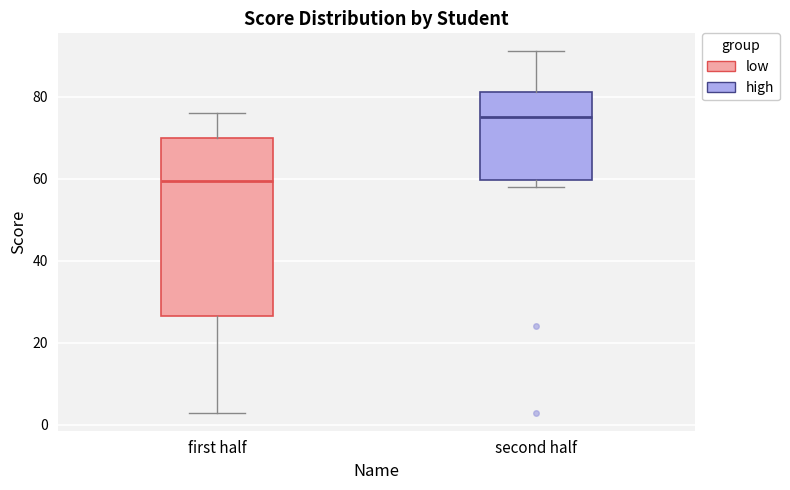

Comparing the boxes themselves (not the whiskers), which one is the tallest?

first half